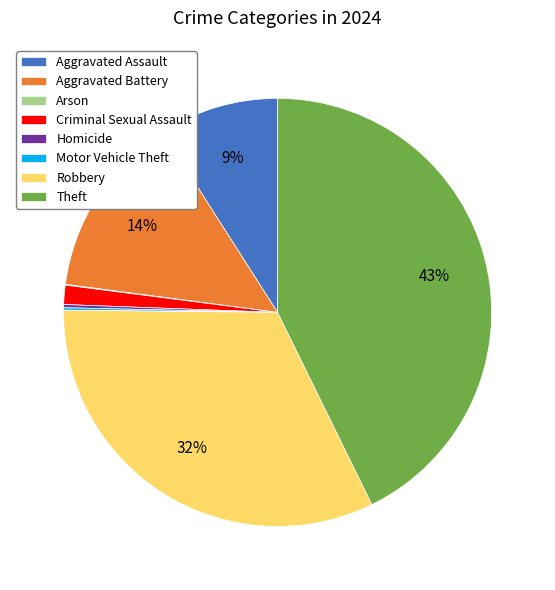

Which slice is the largest?

Theft